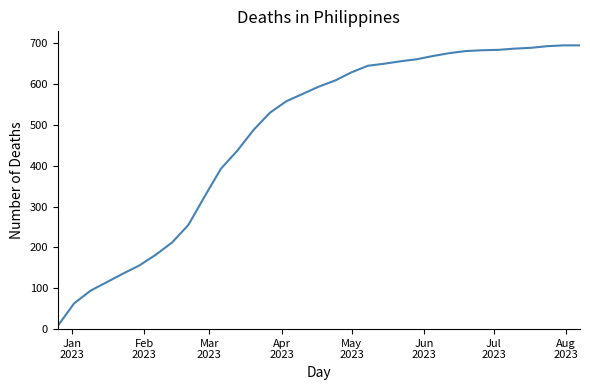

What is the difference between the maximum and minimum values?

687